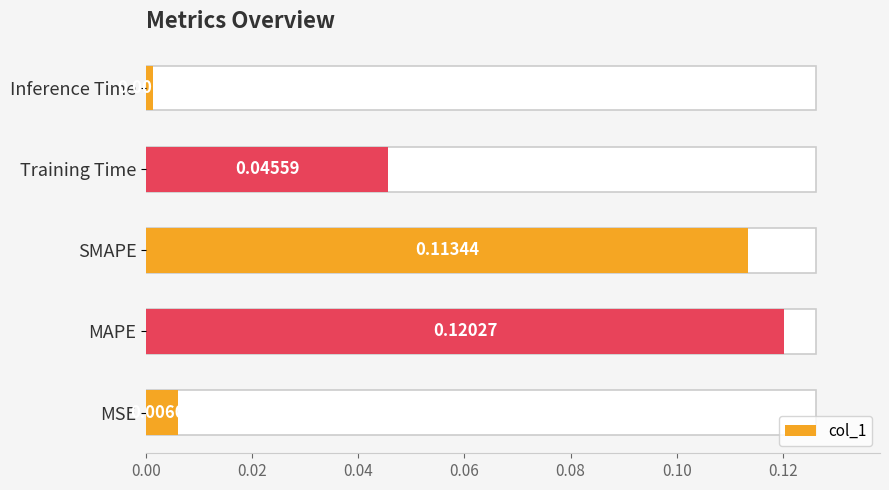

The value at MSE is 0.0. True or false?

False